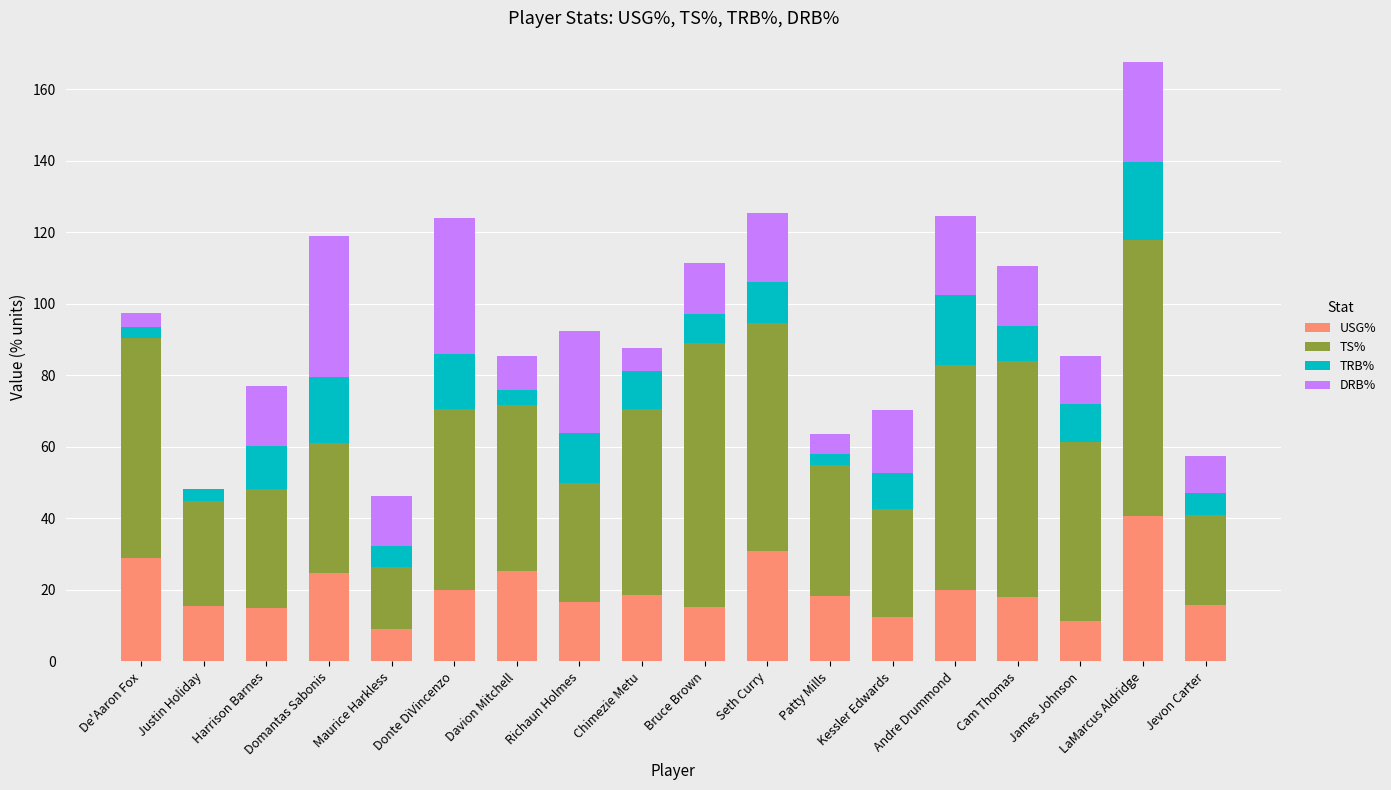

At which category is the sum across all series the highest?

LaMarcus Aldridge